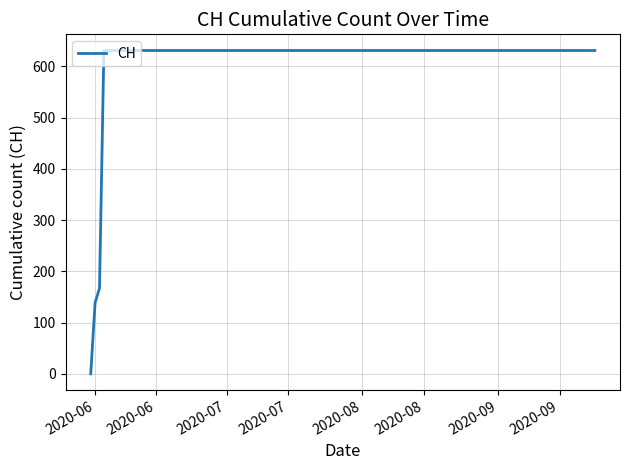

Reading left to right, what are all the values shown in this chart?

0	139	167	631	631	631	631	631	631	631	631	631	631	631	631	631	631	631	631	631